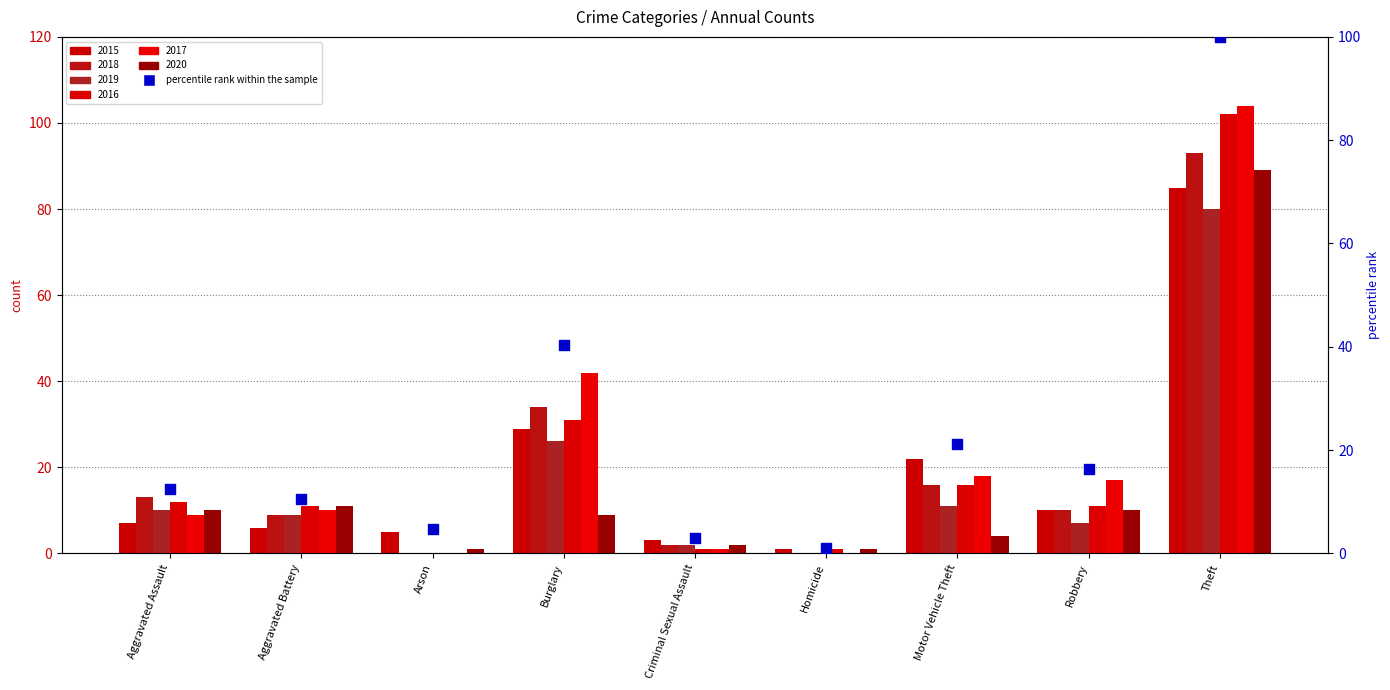

What is the ratio of the value at Burglary to the value at Aggravated Assault?

3.2